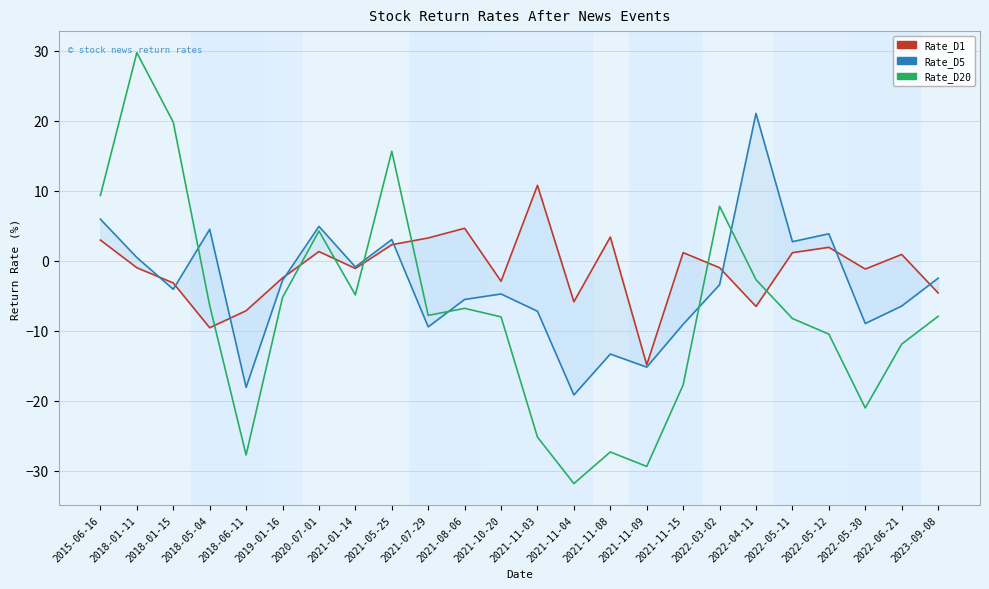

What is the sum of all Rate_D20 values?

-173.7